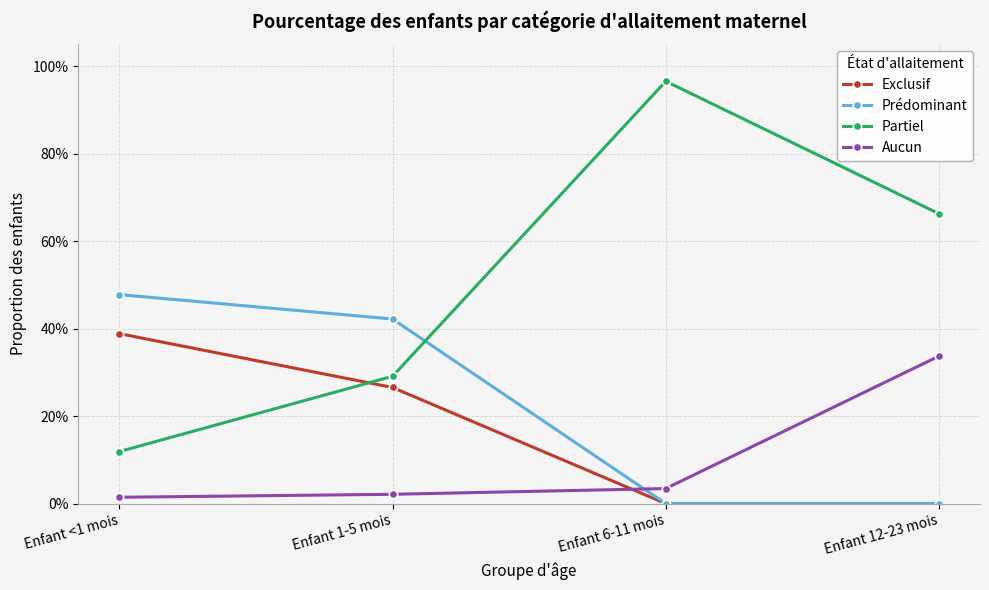

Which series has the largest total across all categories?

Partiel